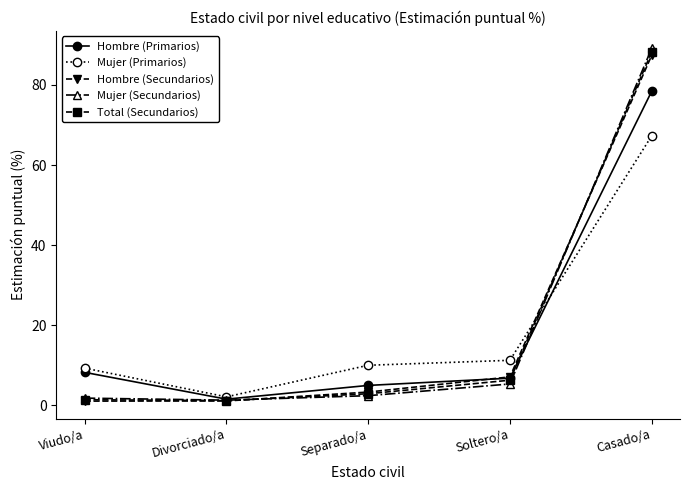

What position from the left is Divorciado/a?

2